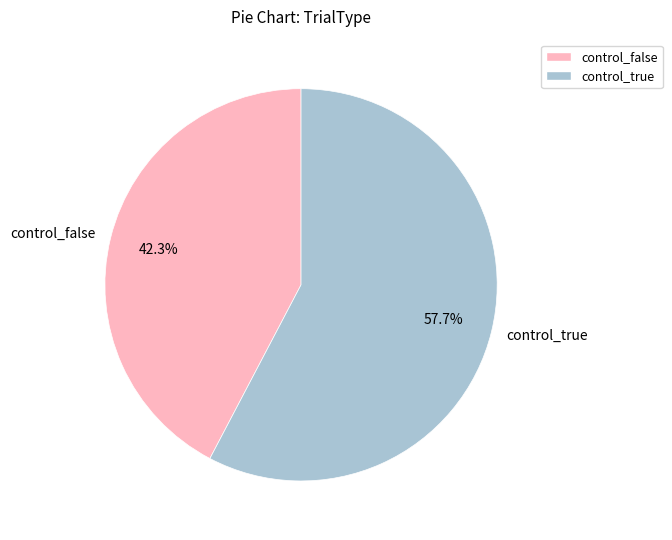

What percentage do control_false and control_true together represent?

100.0%